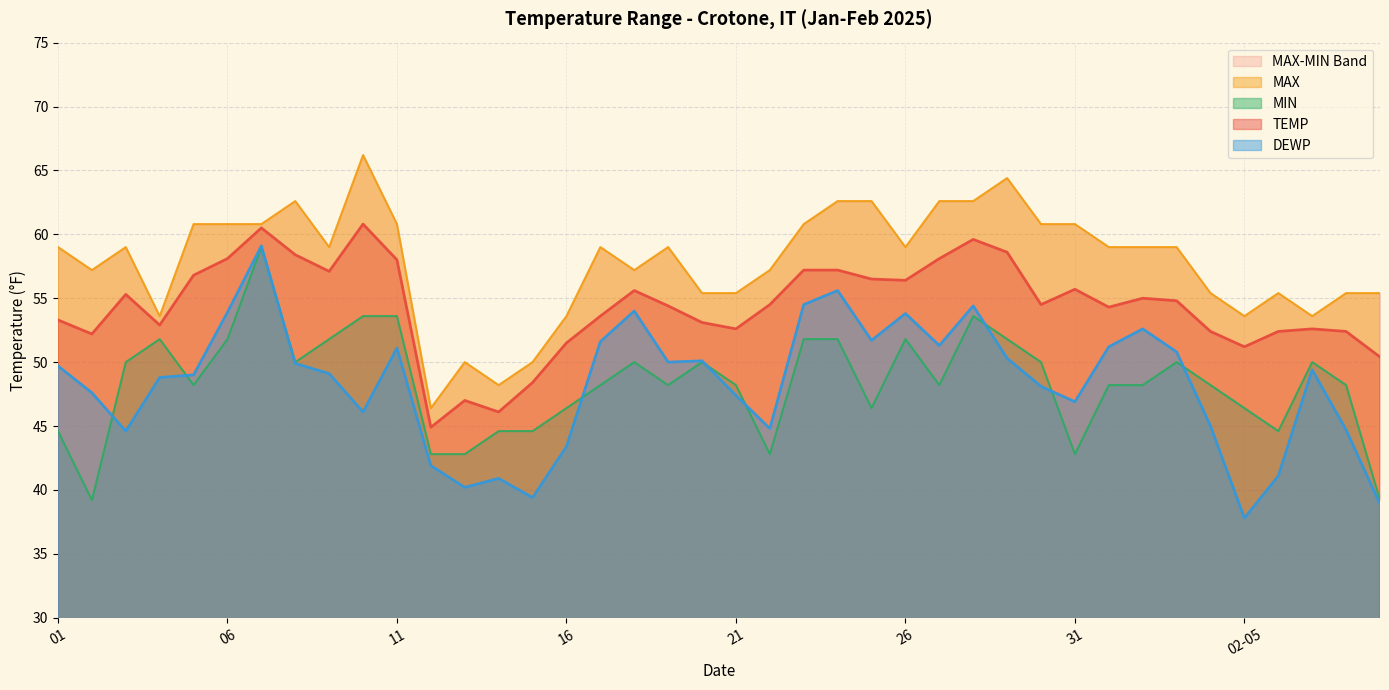

What value does the DEWP series have at 16?

43.4